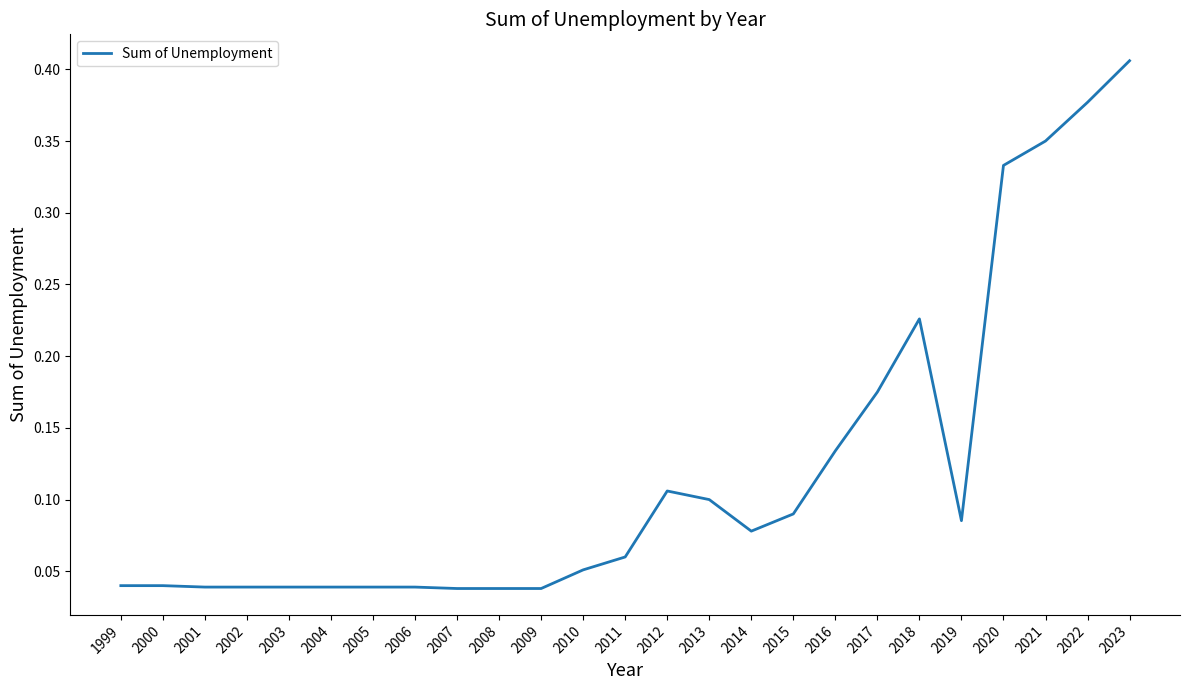

Between 2003 and 2020, which is larger?

2020